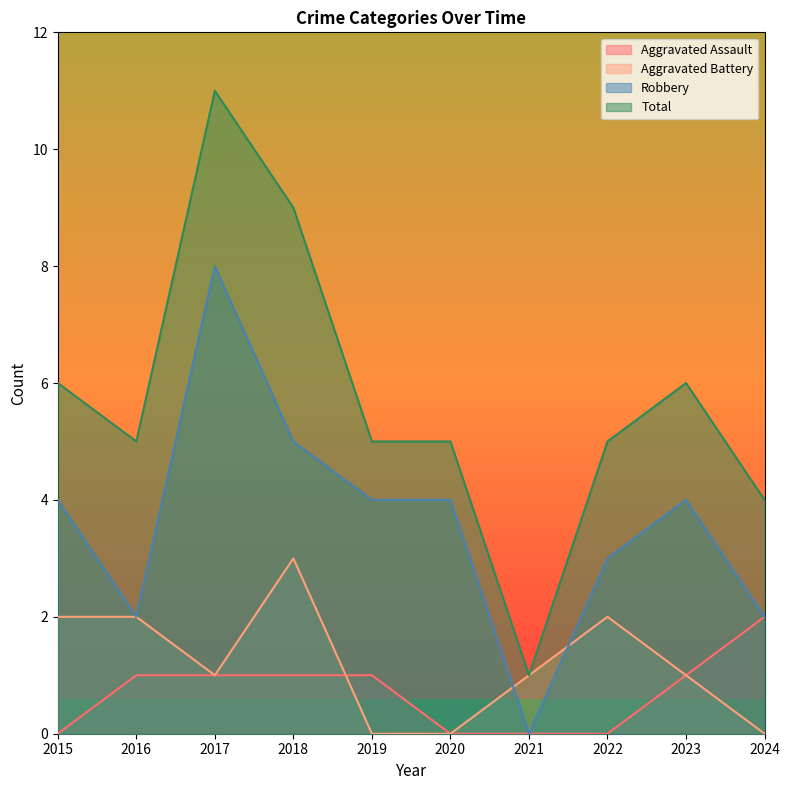

What is the maximum value for Robbery?

8